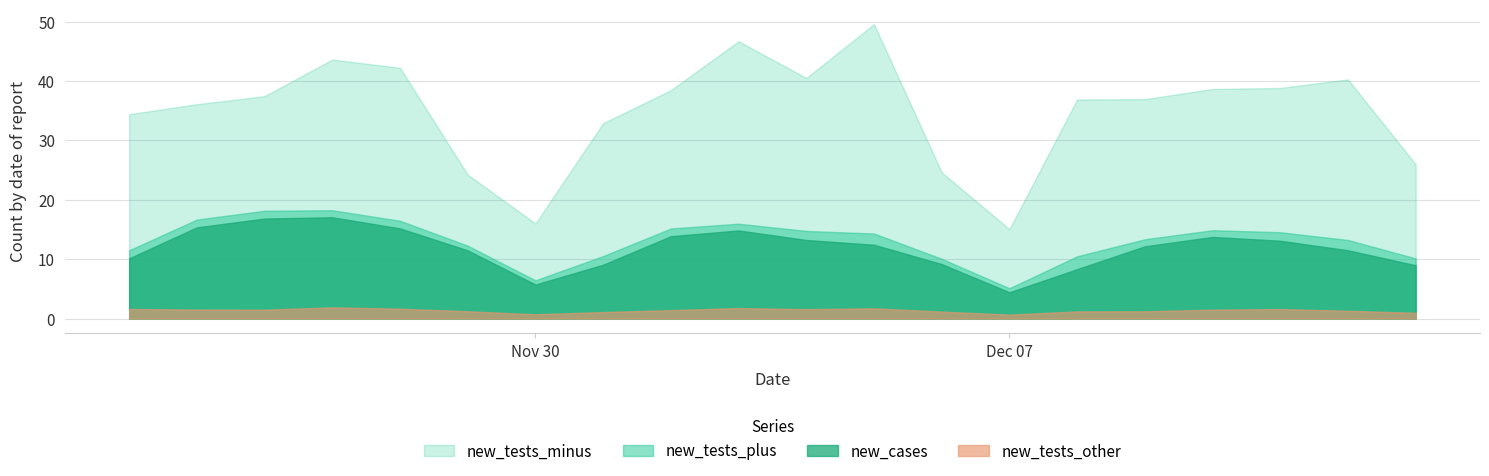

What is the difference between the maximum and second lowest values in the new_cases series?

11.3